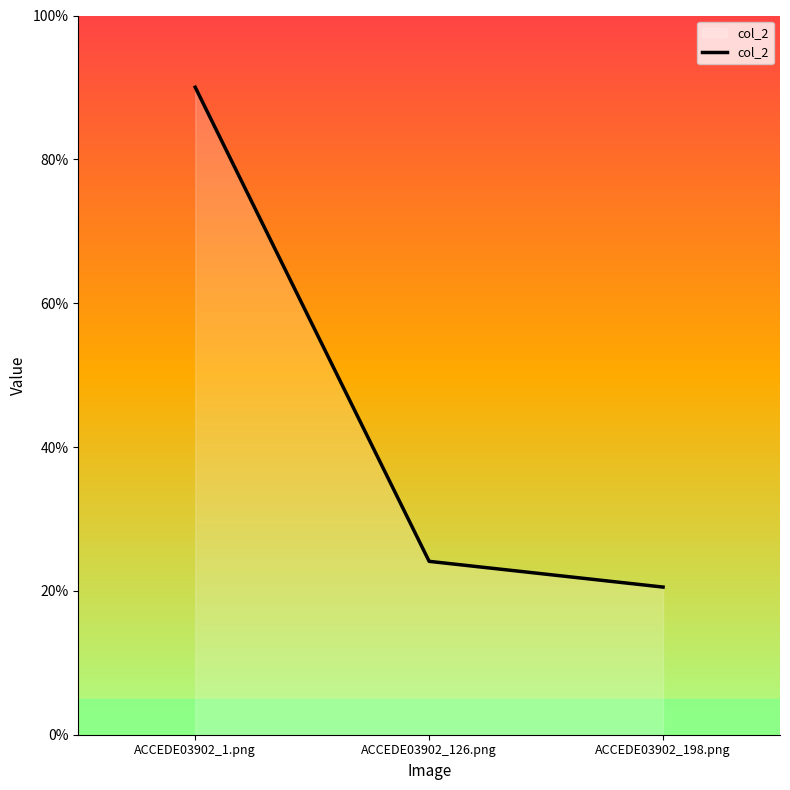

Is it true that the value at ACCEDE03902_126.png is 0.2?

True